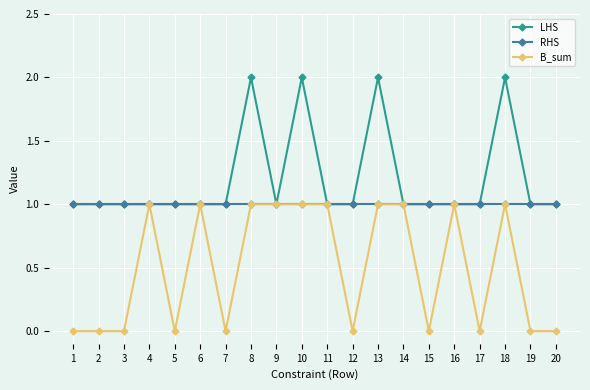

What is the average value of the RHS series?

1